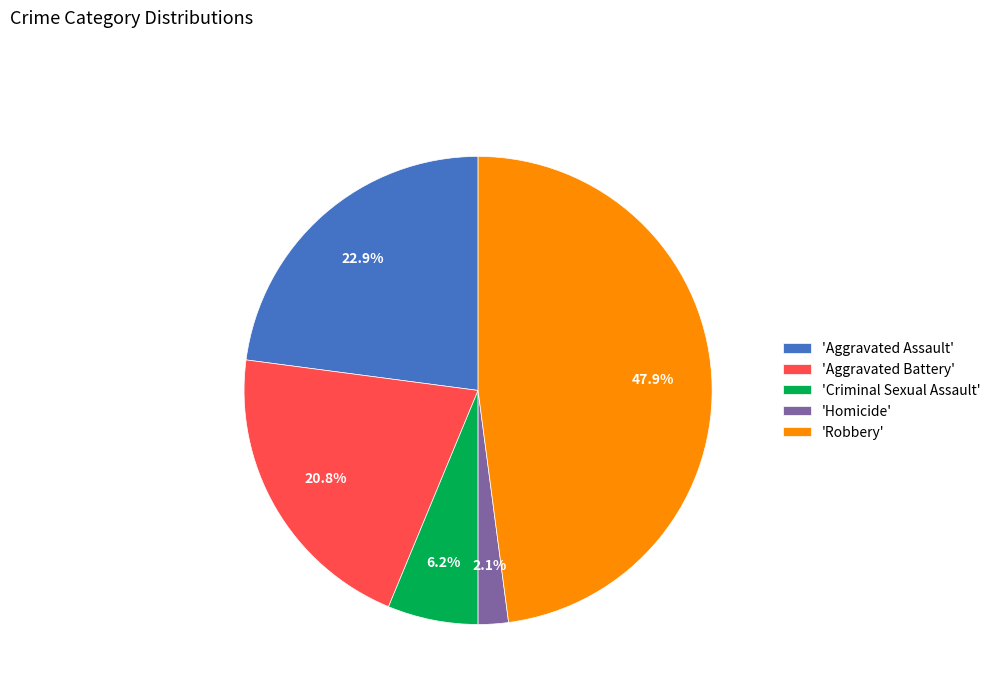

Which category has the biggest portion of the pie?

'Robbery'